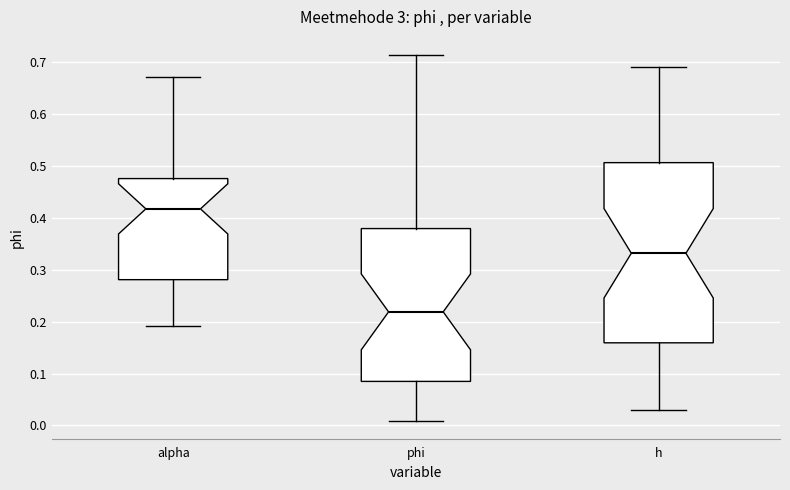

Where does the median line of the box for phi sit on the y-axis? The values are not printed on the chart, so give them approximately, as read against the axis.

0.22